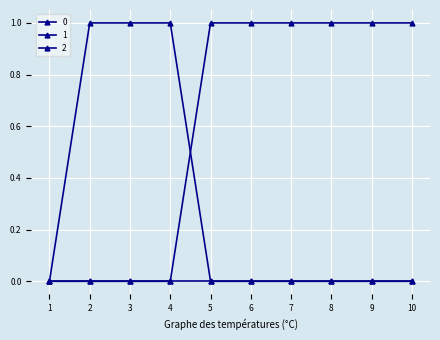

Does the chart have visible grid lines?

Yes